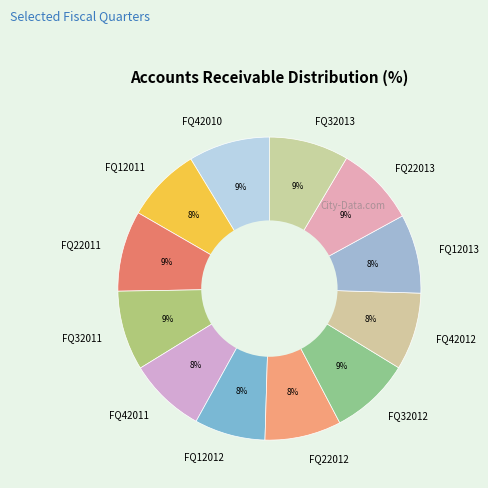

True or false: FQ12013 accounts for 8% of the total.

True